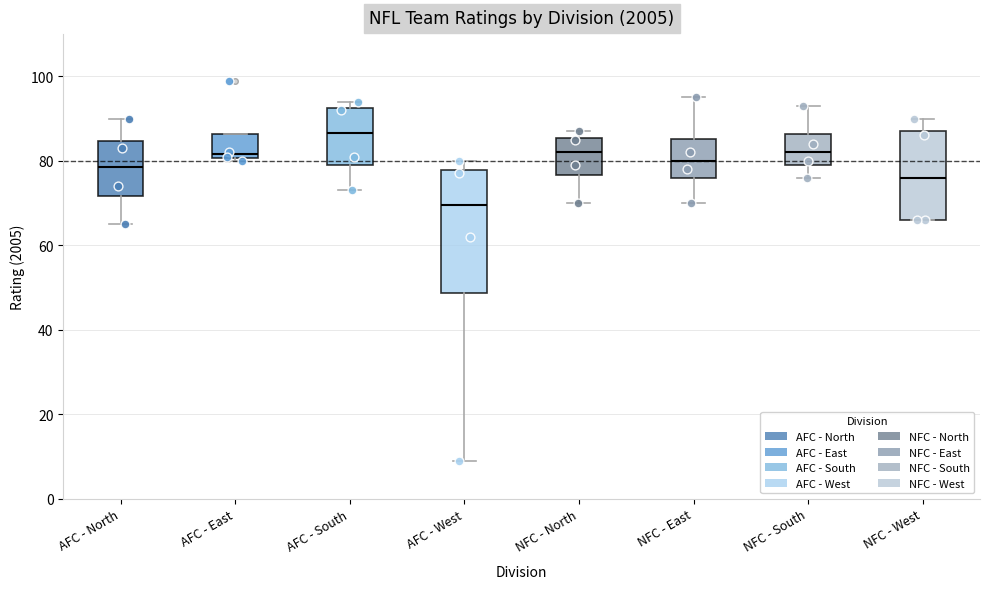

Reading left to right, transcribe this box plot: for each box, give where its median line is, the range the box spans, and where its two whiskers end, as read against the y-axis. The values are not printed on the chart, so give them approximately, as read against the axis.

AFC - North: median 78, box 72 to 84, whiskers 66 to 90
AFC - East: median 82, box 80 to 86, whiskers 80 (just below the box's lower edge) to 86
AFC - South: median 86, box 80 to 92, whiskers 74 to 94
AFC - West: median 70, box 48 to 78, whiskers 10 to 80
NFC - North: median 82, box 76 to 86, whiskers 70 to 88
NFC - East: median 80, box 76 to 86, whiskers 70 to 96
NFC - South: median 82, box 80 to 86, whiskers 76 to 94
NFC - West: median 76, box 66 to 88, whiskers 66 to 90